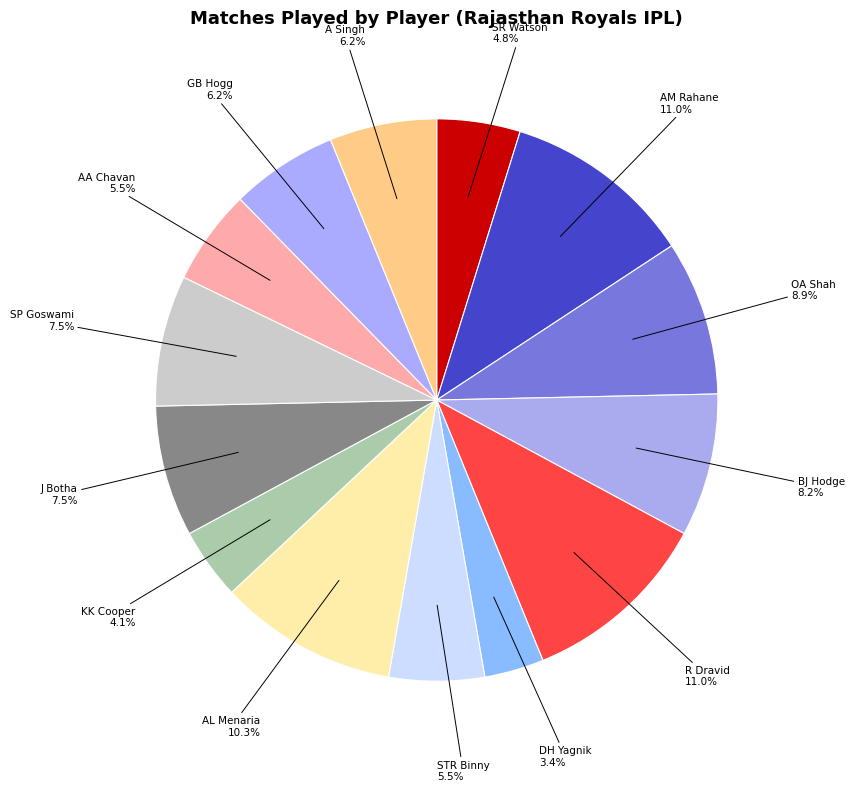

To the nearest percent, what portion does R Dravid represent?

11%